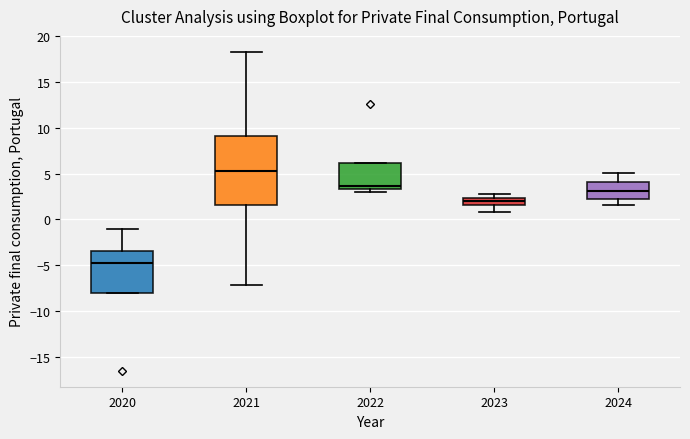

Where is the lower edge of the box at x = 2022 on the y-axis? The values are not printed on the chart, so give them approximately, as read against the axis.

3.5